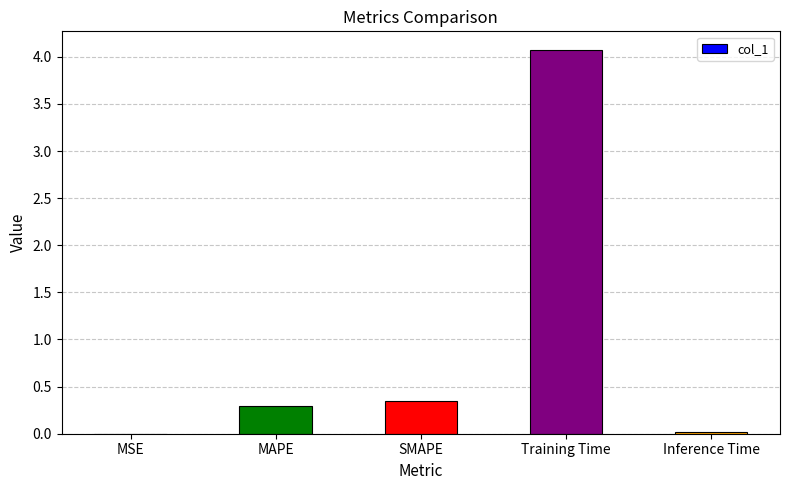

True or false: the data shows 1.8 at Training Time.

False